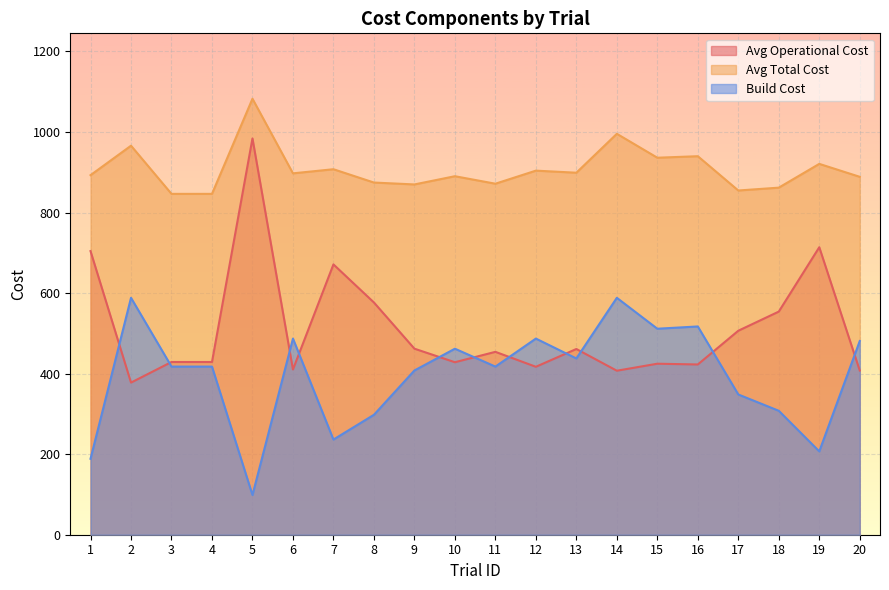

Rank the series at 4 from lowest to highest value.

Build Cost, Avg Operational Cost, Avg Total Cost